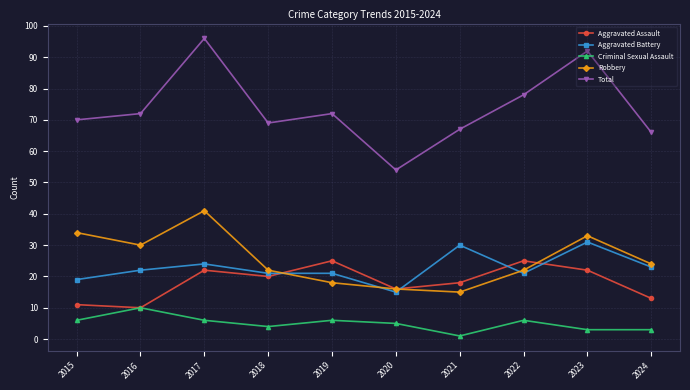

Rank the series by their maximum value, from lowest to highest.

Criminal Sexual Assault, Aggravated Assault, Aggravated Battery, Robbery, Total